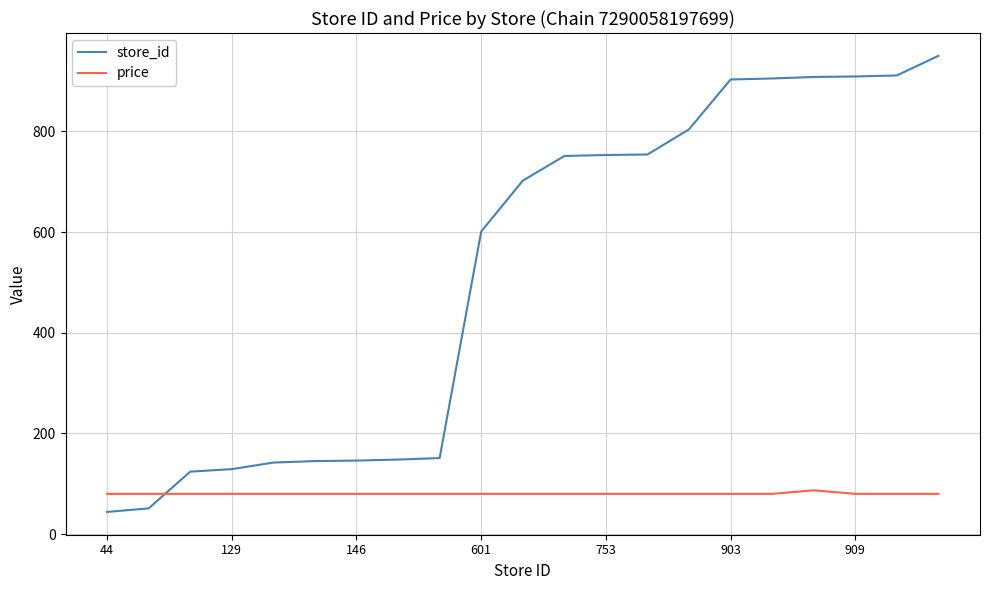

At how many categories does at least one series exceed 243?

12